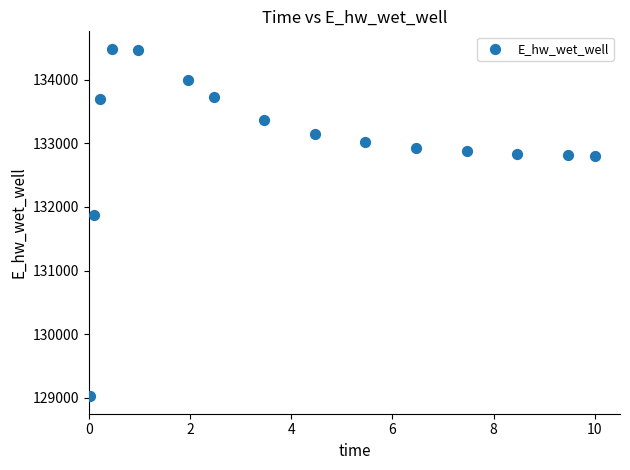

What is the range of Y values (max minus min)?

5471.8